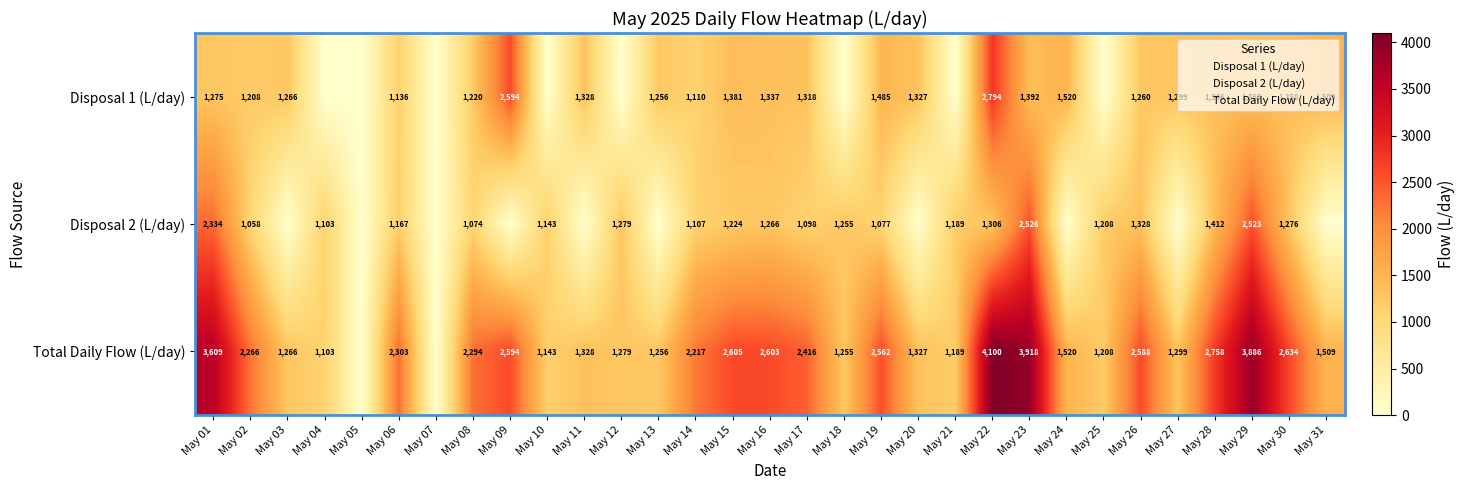

At how many categories does at least one series exceed 1324?

20